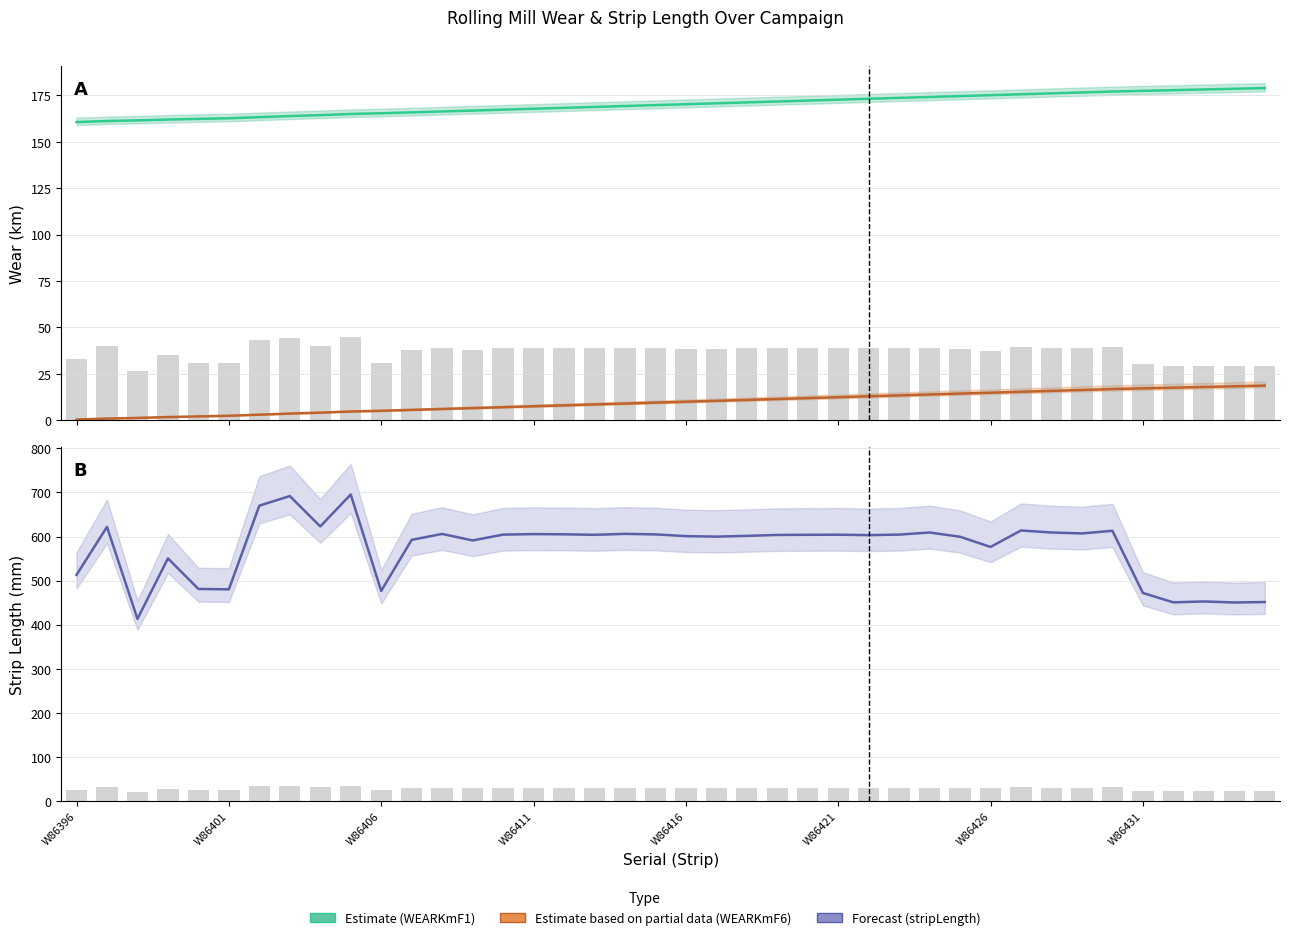

Which series has the largest total across all categories?

stripLength (Forecast)